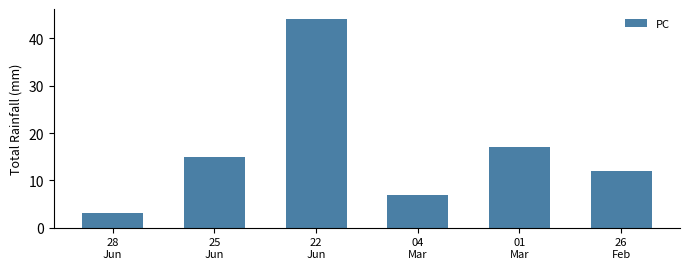

What is the average value?

16